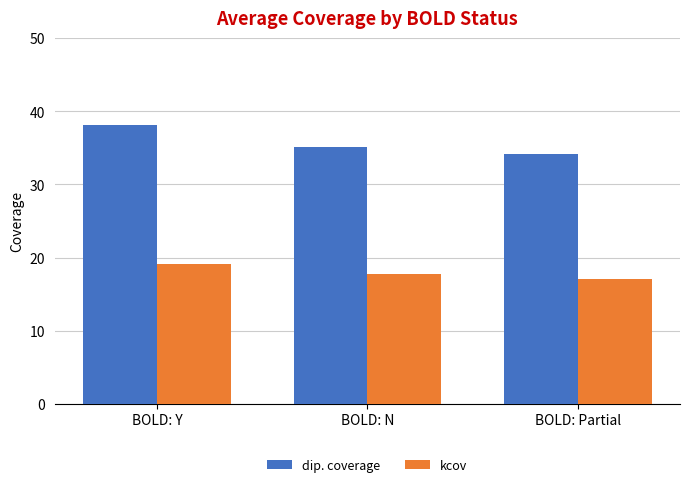

Count the number of categories in the chart.

3